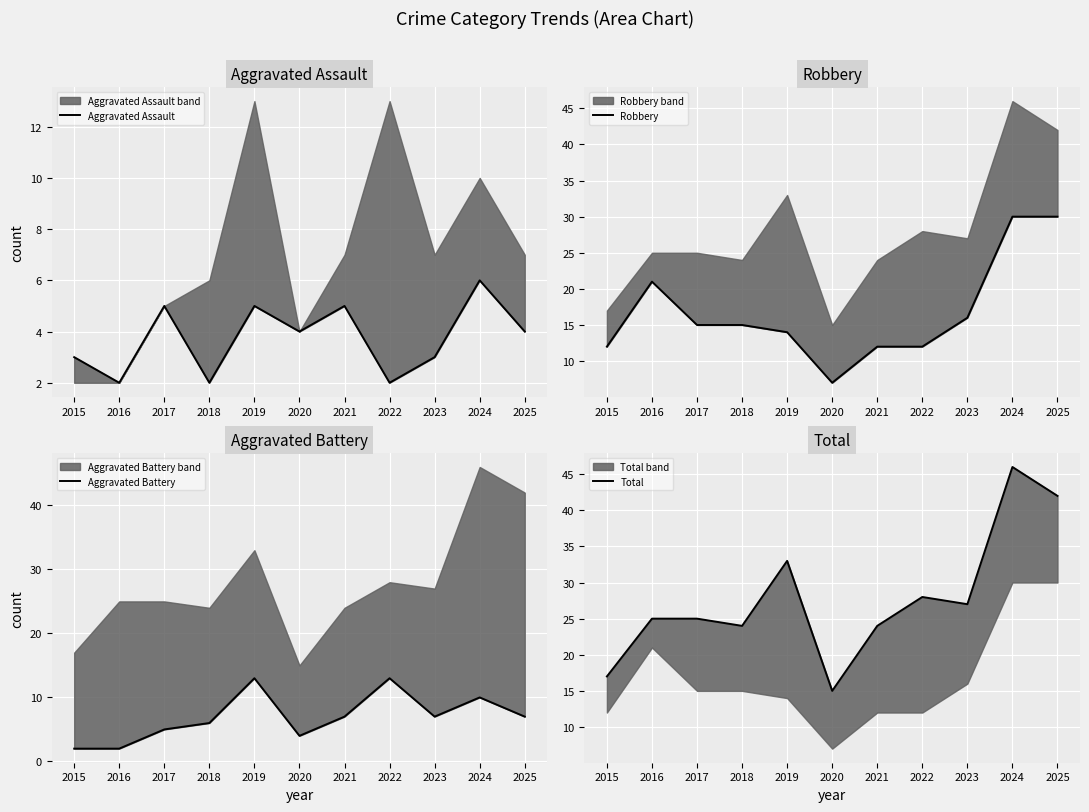

How many lines are shown in the chart?

4